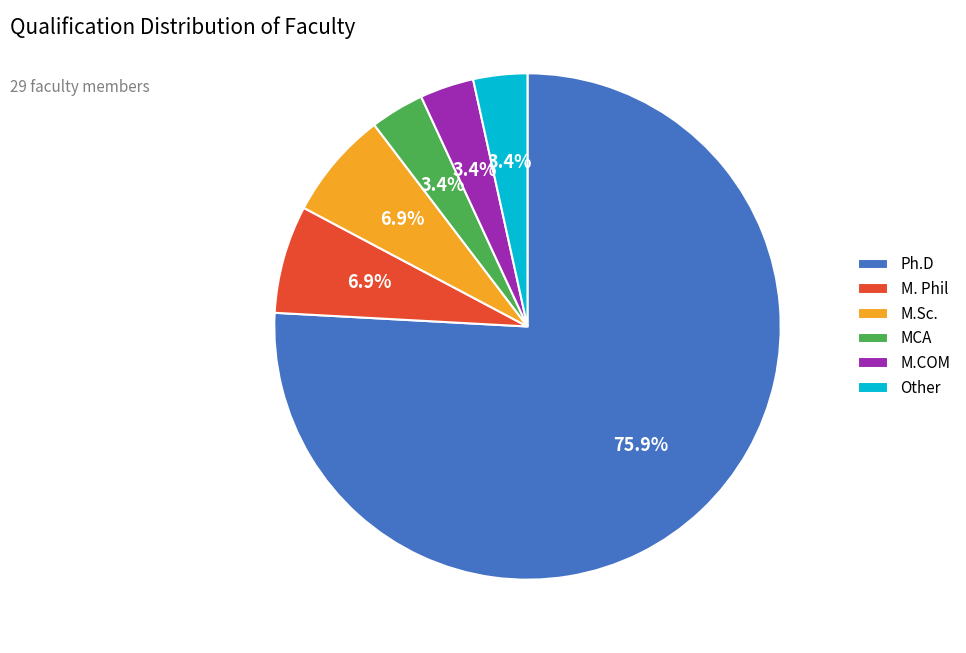

To the nearest percent, what is the combined percentage of Ph.D and M. Phil?

83%